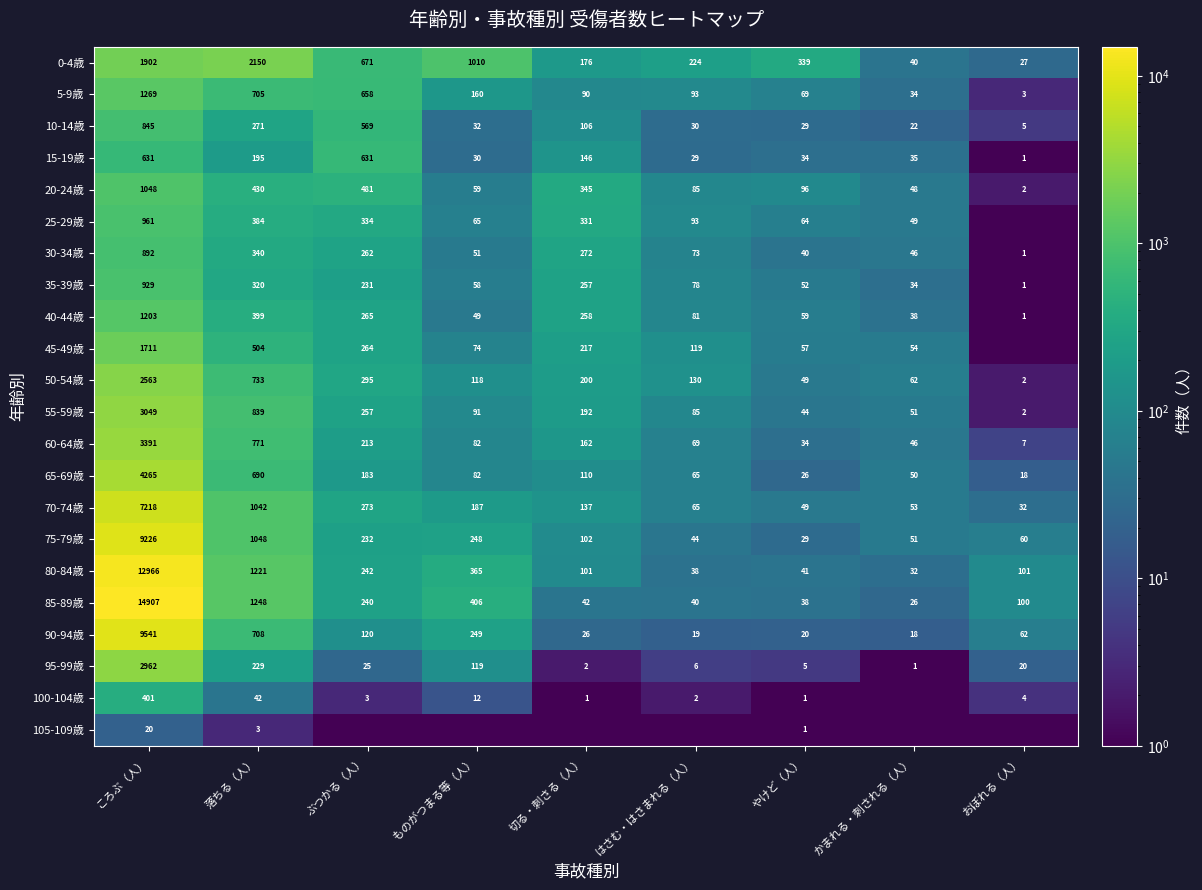

True or false: 75-79歳 has a value of 53.5 at ぶつかる（人）.

False